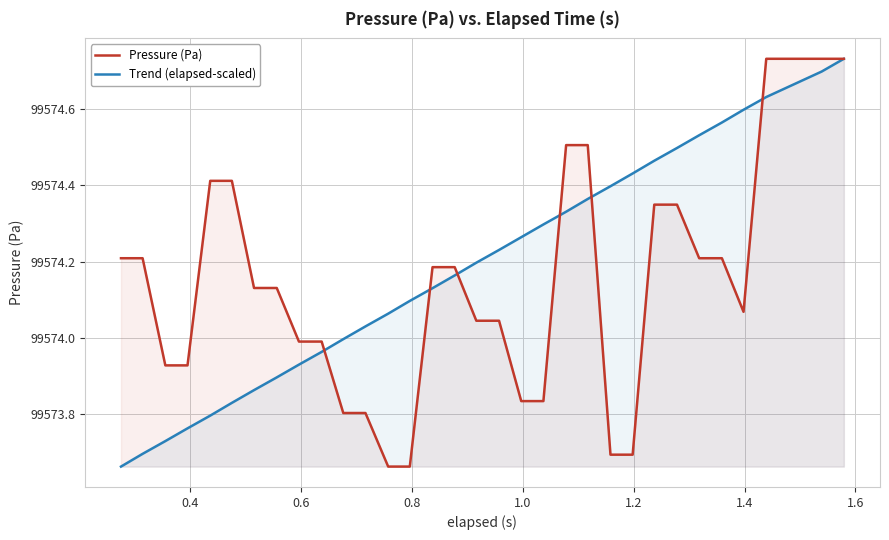

List the series in order of their overall mean, highest first.

Trend (elapsed-scaled), Pressure (Pa)